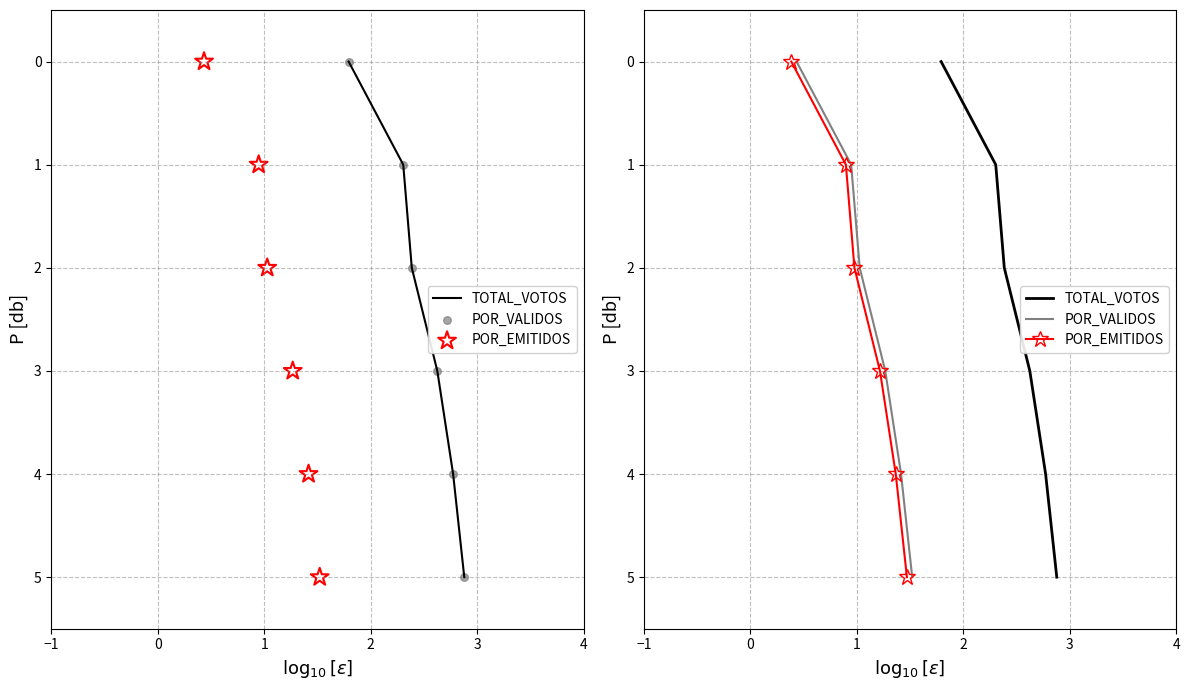

Which series has the largest total across all categories?

TOTAL_VOTOS